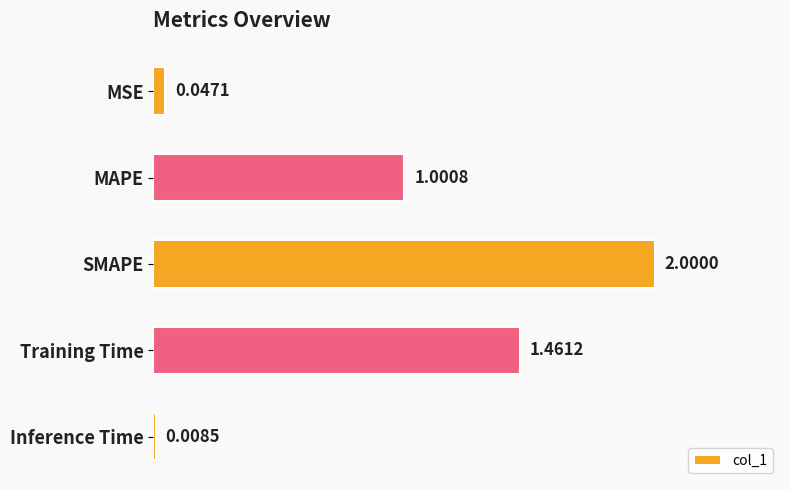

Rank the categories by value from lowest to highest.

Inference Time, MSE, MAPE, Training Time, SMAPE